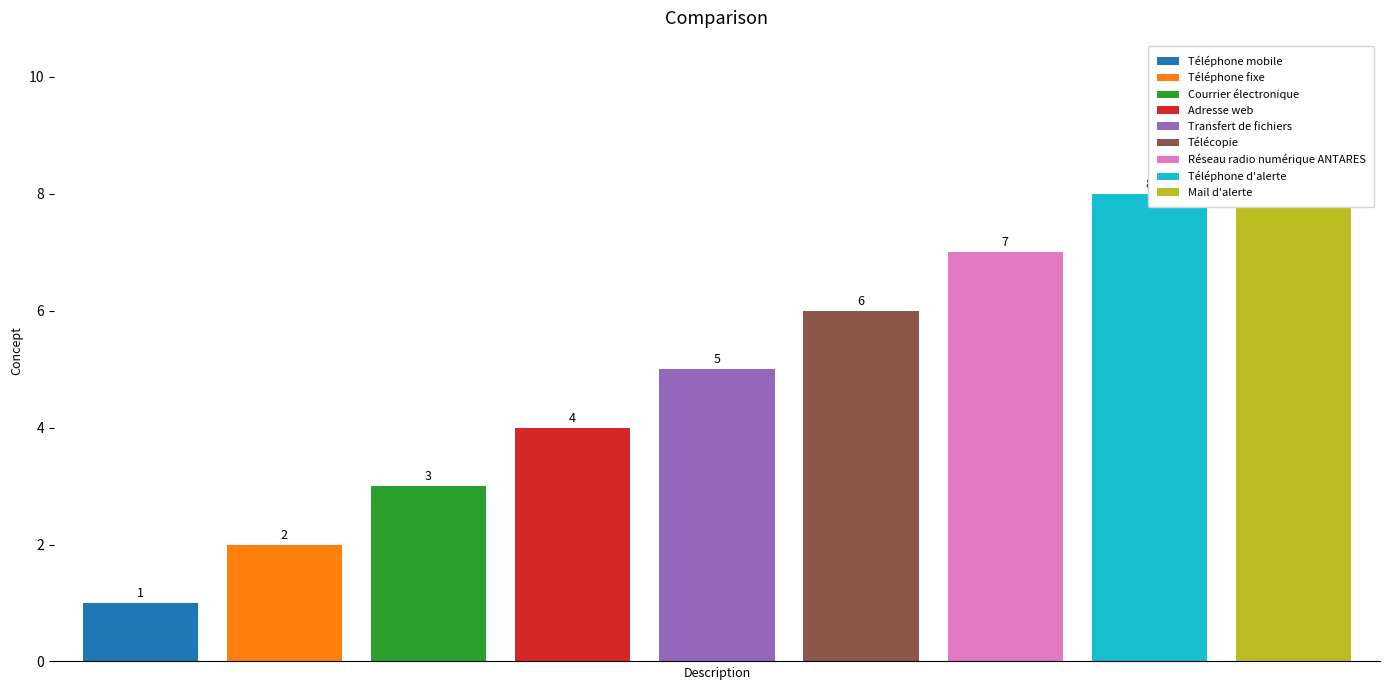

What is the label of the 4th bar from the left?

Adresse web